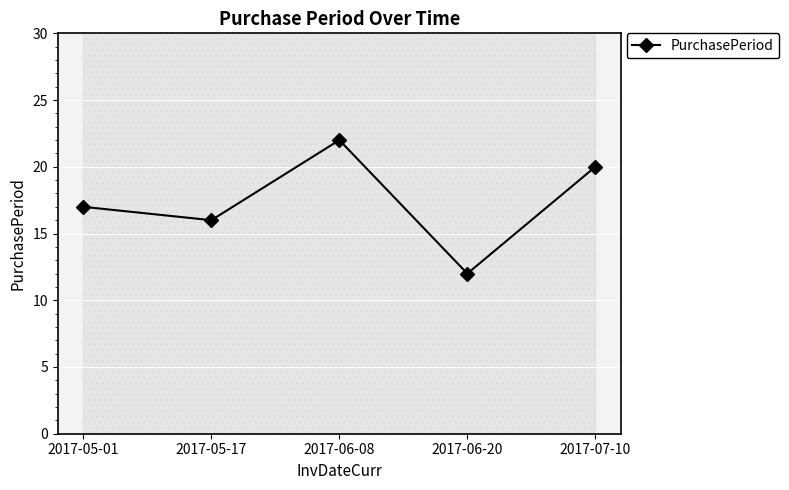

At which category does the data reach its first local valley?

2017-05-17